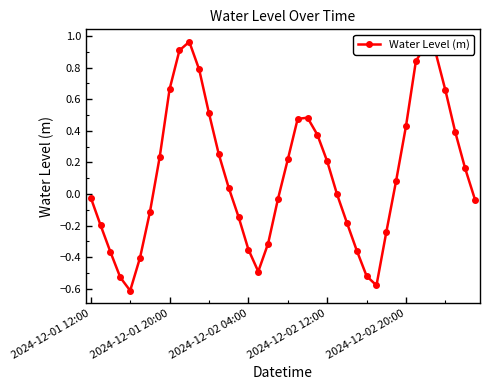

True or false: there are more than 0 points higher than both neighbors.

True